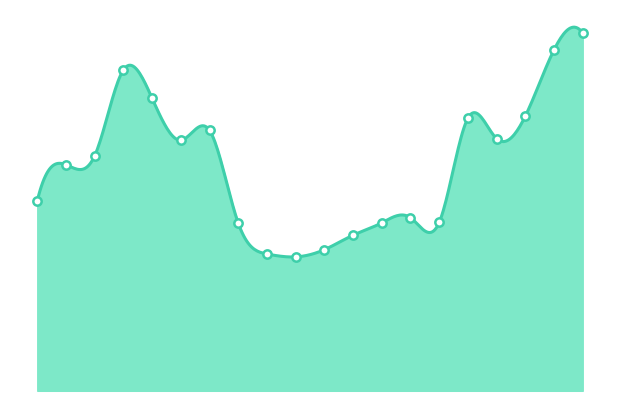

What is the change in value from 2 to 17?

+0.8